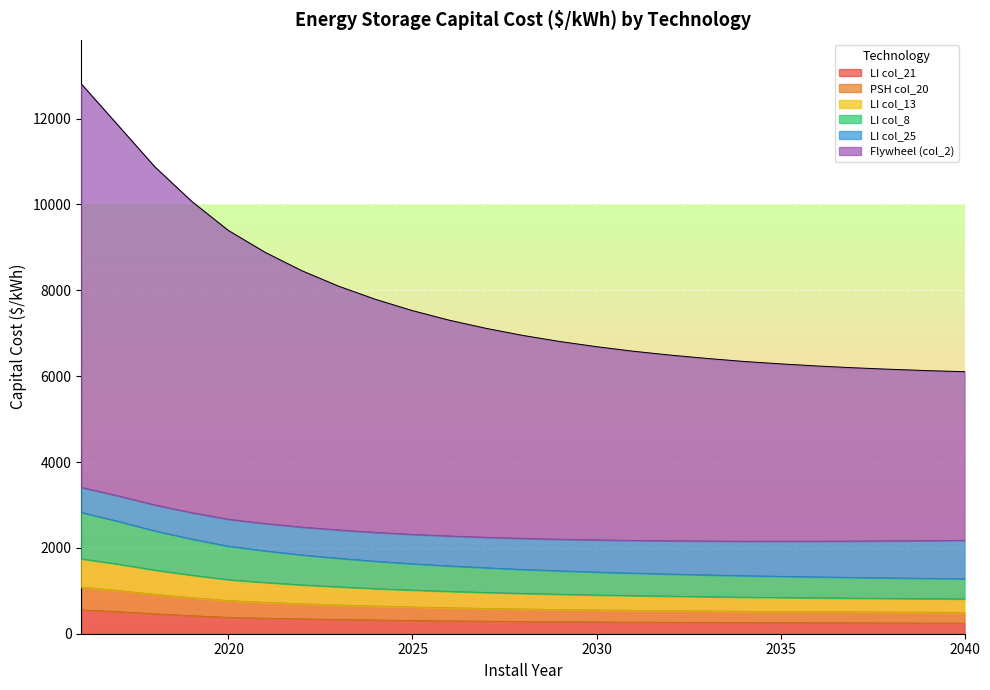

At which label is LI col_21 closest to 398?

2019